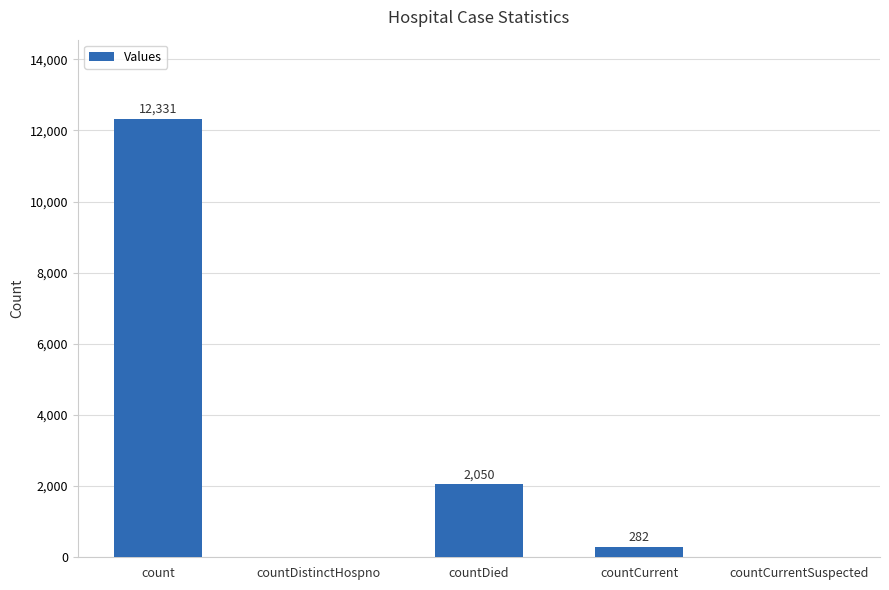

Reading right to left, list all the values displayed in this chart.

countCurrentSuspected=0	countCurrent=282	countDied=2050	countDistinctHospno=0	count=12331